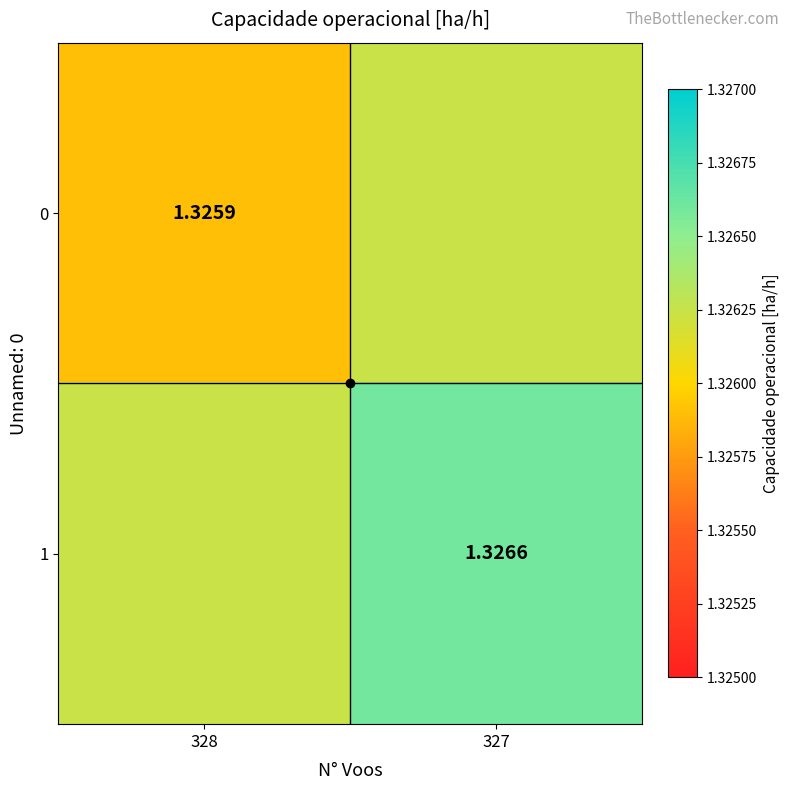

Which category has the lowest value across all series?

328